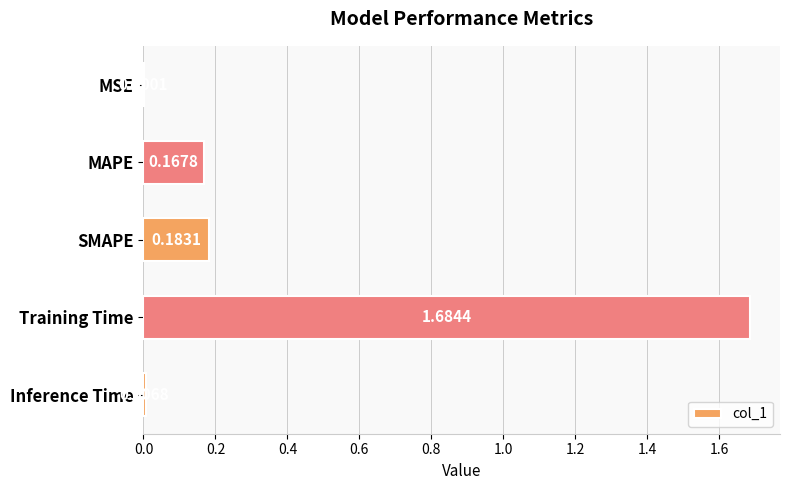

Between MSE and Training Time, which is larger?

Training Time